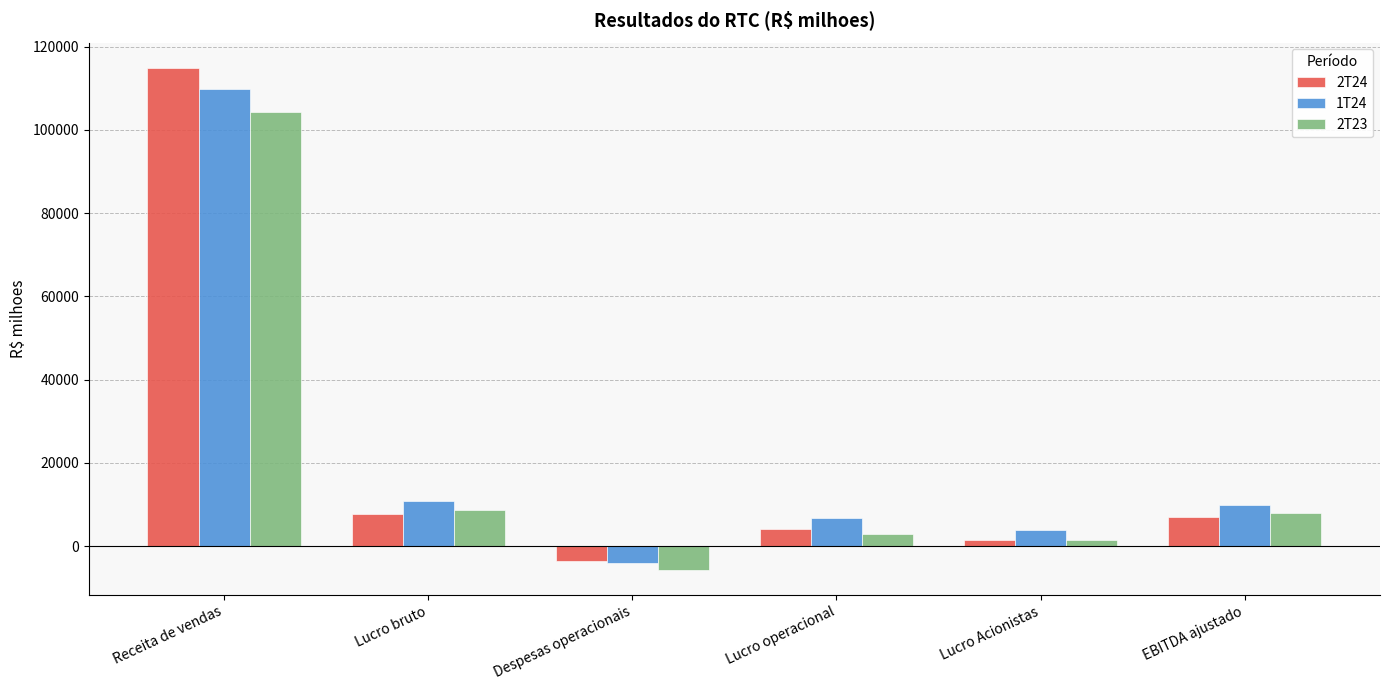

Does the chart contain stacked bars?

No